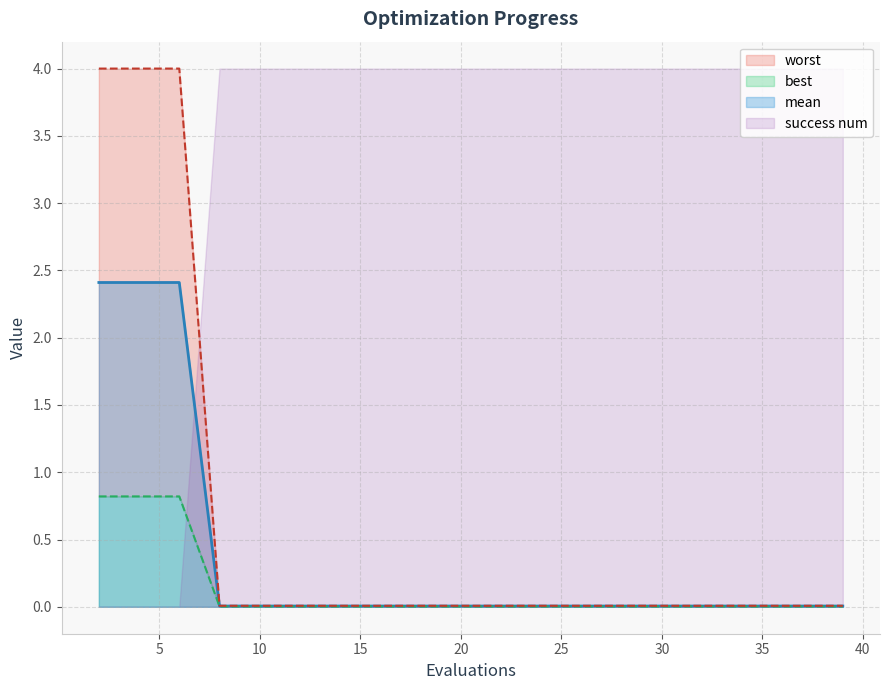

At which label is best closest to 0?

15